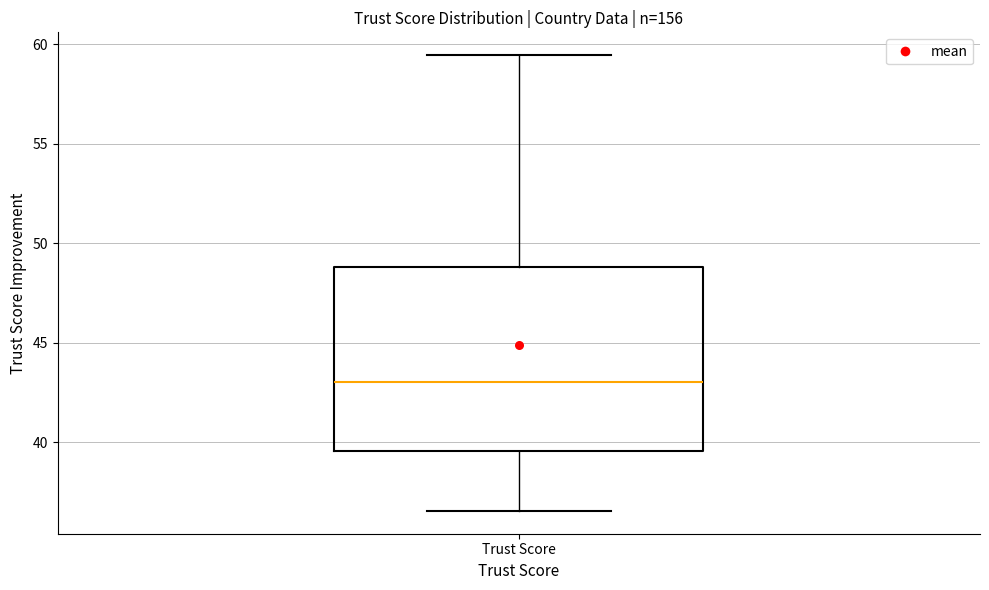

Where is the lower edge of the box for Trust Score on the y-axis? The values are not printed on the chart, so give them approximately, as read against the axis.

39.5